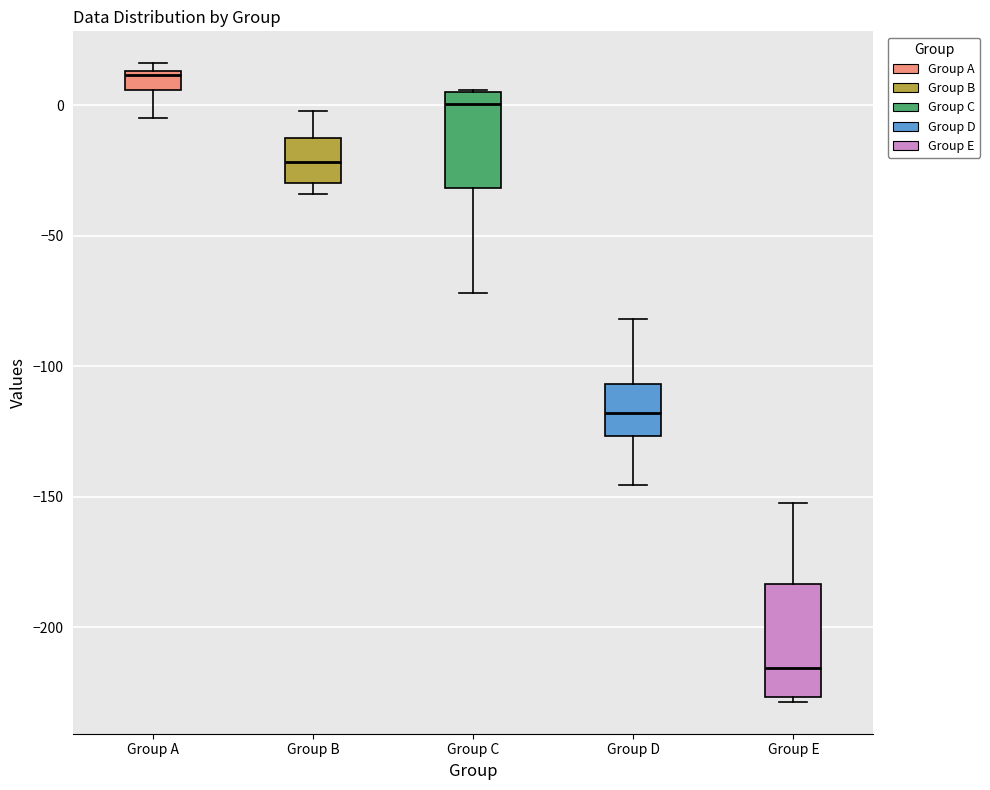

Which box is the tallest, from its lower edge to its upper edge?

Group E